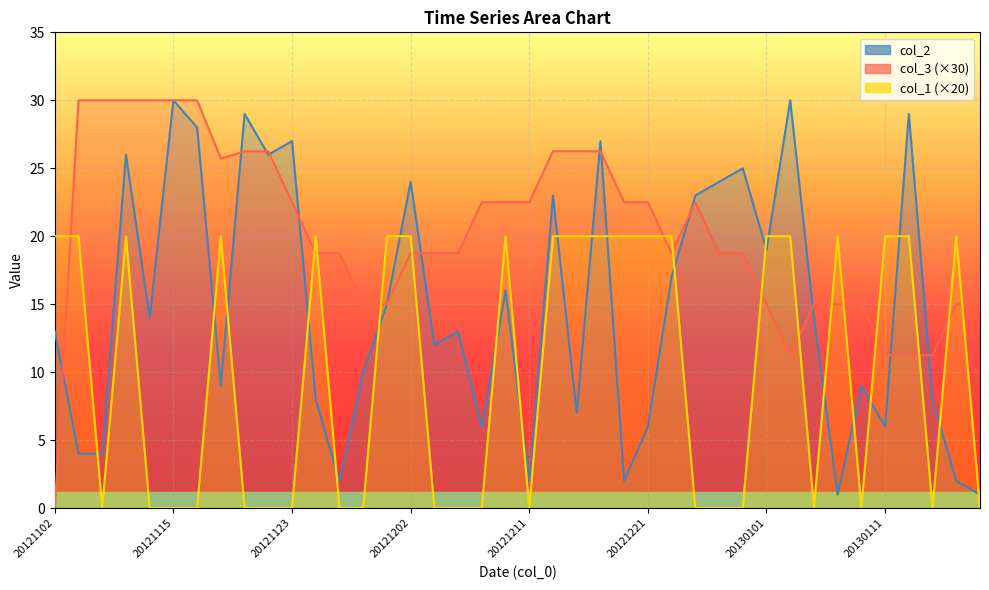

What is the difference between the col_2 values at 20130110 and 20121128?

1.0